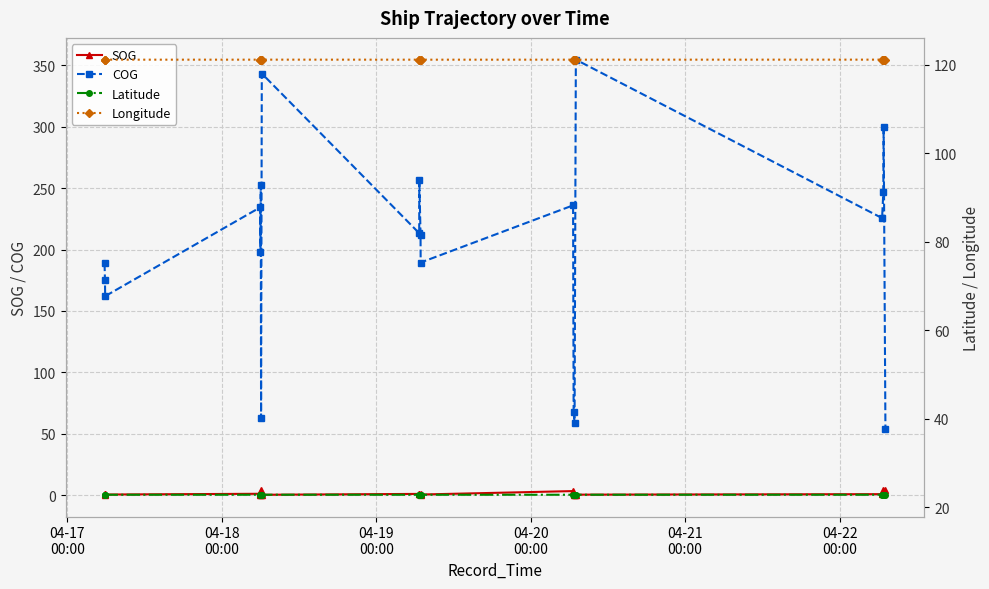

What is the lowest value of the COG series?

54.1